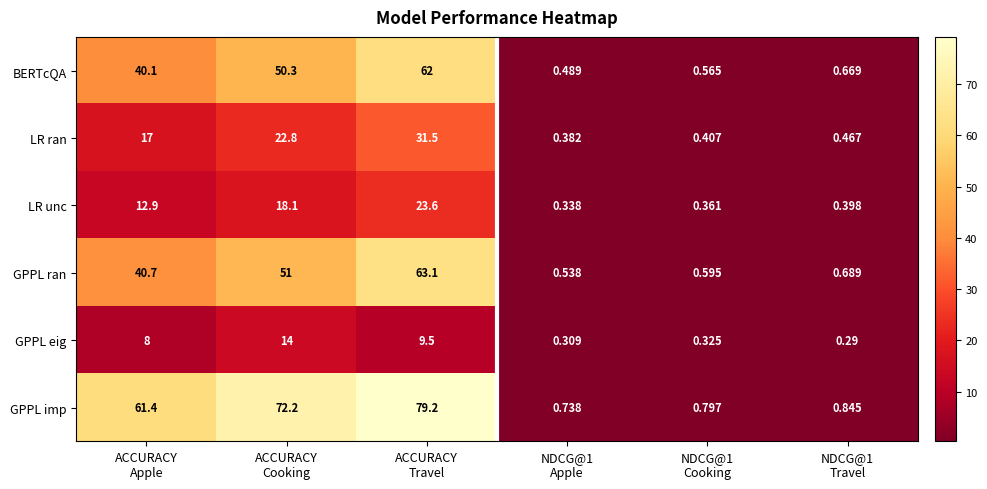

At which category is the sum across all series the highest?

ACCURACY
Travel